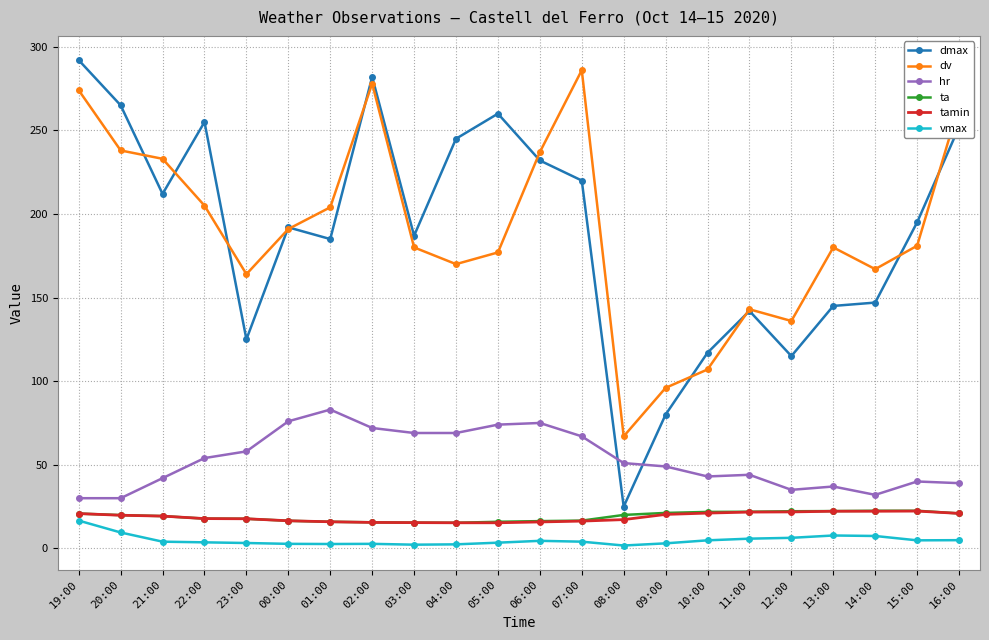

How many categories are shown in the chart?

22